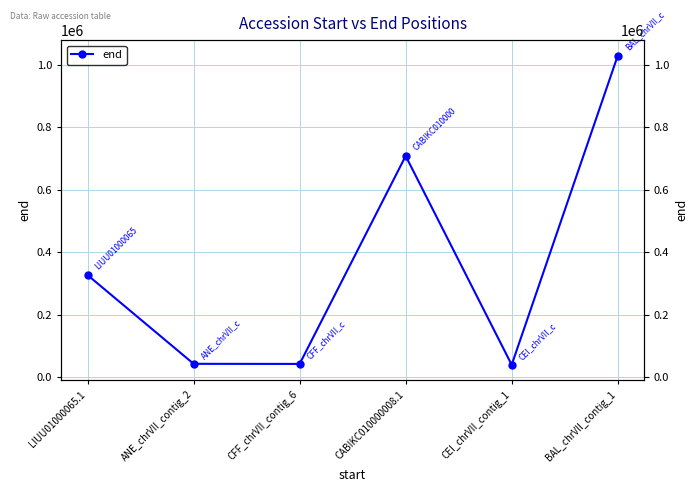

Reading left to right, transcribe all the data shown in this chart.

LIUU01000065.1=326582	ANE_chrVII_contig_2=42361	CFF_chrVII_contig_6=42034	CABIKC010000008.1=708160	CEI_chrVII_contig_1=39216	BAL_chrVII_contig_1=1029090